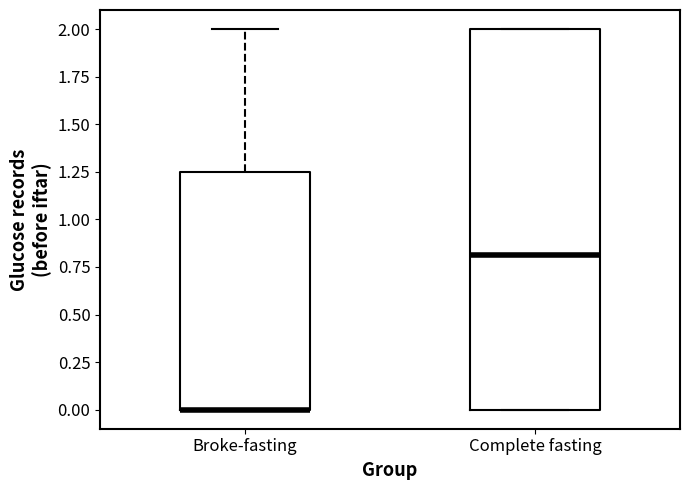

Which box is the tallest, from its lower edge to its upper edge?

Complete fasting